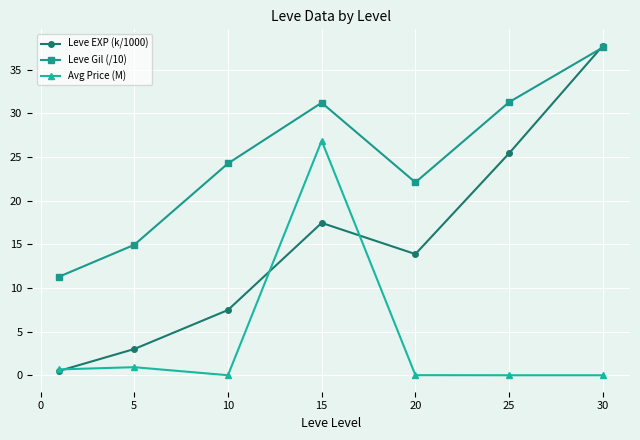

What is the lowest value of the Leve EXP (k/1000) series?

0.5